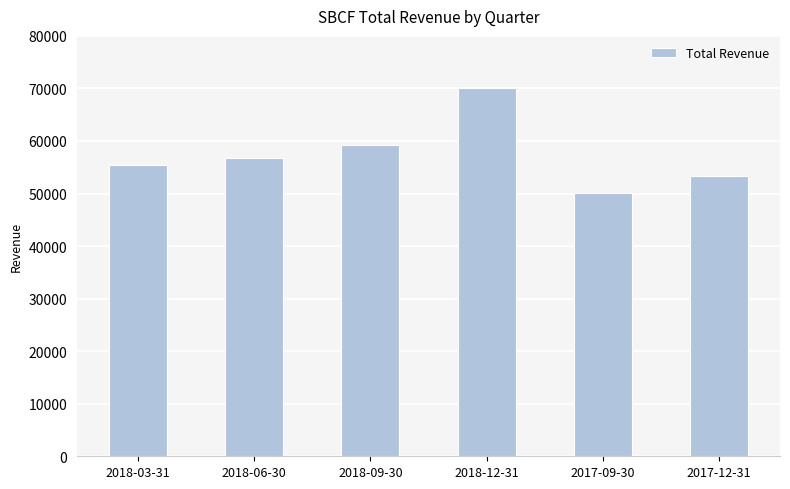

How many bars are there in total?

6